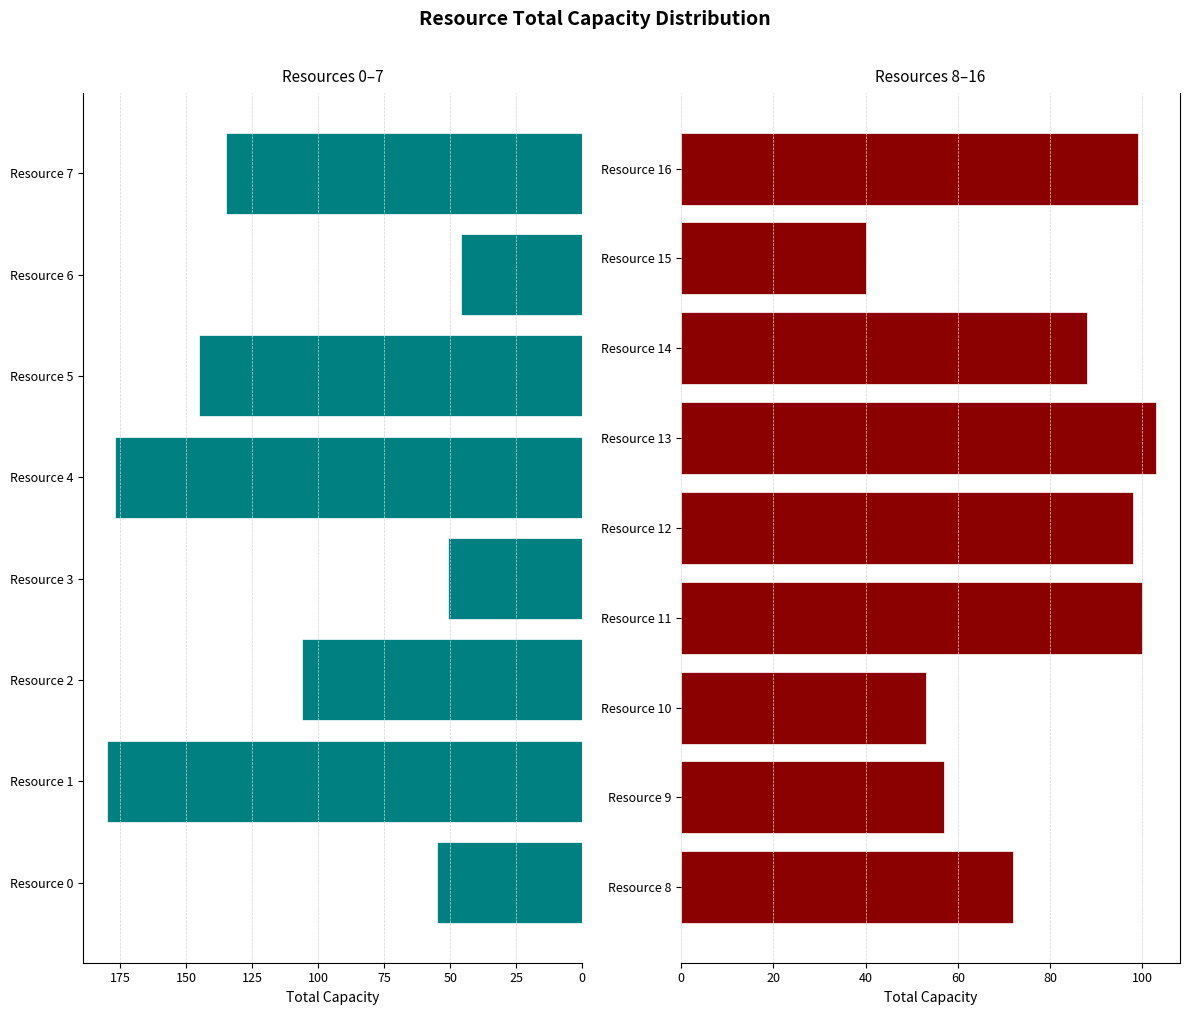

What is the difference between the values at Resource 7 and Resource 5?

10